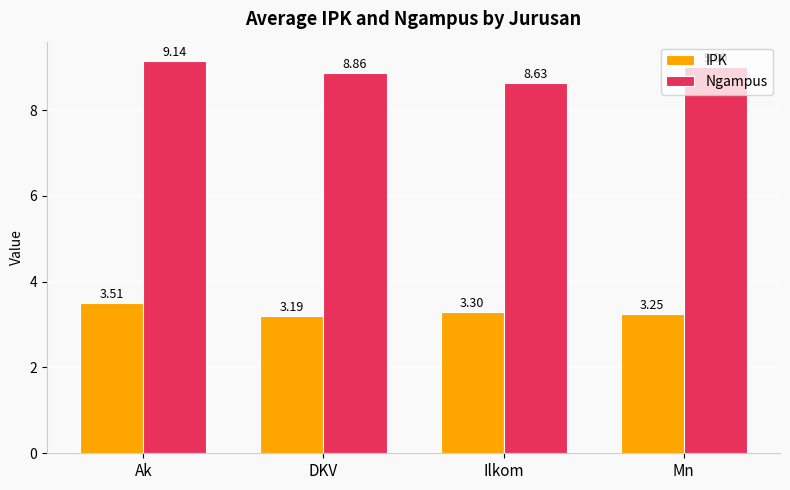

True or false: IPK has a value of 3.2 at Mn.

True